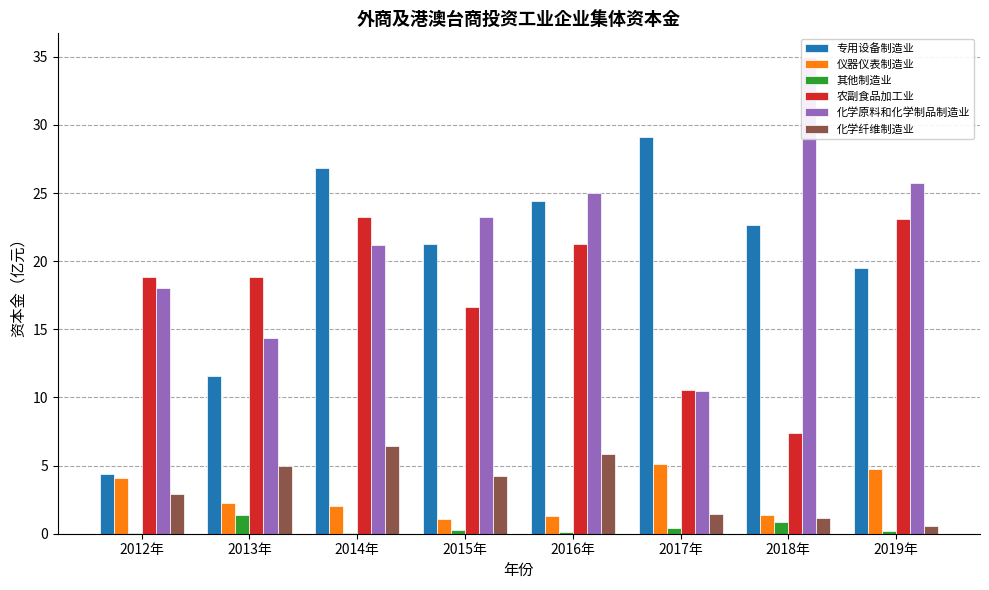

Reading left to right, transcribe all the data shown in this chart.

专用设备制造业: 2012年=4.4	2013年=11.6	2014年=26.9	2015年=21.3	2016年=24.4	2017年=29.1	2018年=22.6	2019年=19.5
仪器仪表制造业: 2012年=4.1	2013年=2.2	2014年=2.1	2015年=1.1	2016年=1.3	2017年=5.1	2018年=1.4	2019年=4.8
其他制造业: 2012年=0.1	2013年=1.4	2014年=0.0	2015年=0.3	2016年=0.1	2017年=0.4	2018年=0.8	2019年=0.2
农副食品加工业: 2012年=18.9	2013年=18.8	2014年=23.2	2015年=16.7	2016年=21.3	2017年=10.6	2018年=7.4	2019年=23.1
化学原料和化学制品制造业: 2012年=18.0	2013年=14.4	2014年=21.2	2015年=23.3	2016年=25.0	2017年=10.5	2018年=35.0	2019年=25.7
化学纤维制造业: 2012年=2.9	2013年=5.0	2014年=6.5	2015年=4.2	2016年=5.9	2017年=1.5	2018年=1.2	2019年=0.6